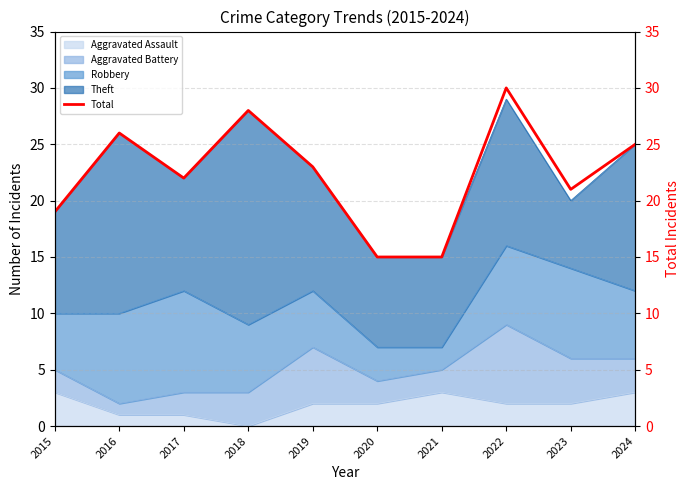

At which label is the value closest to 22?

2017